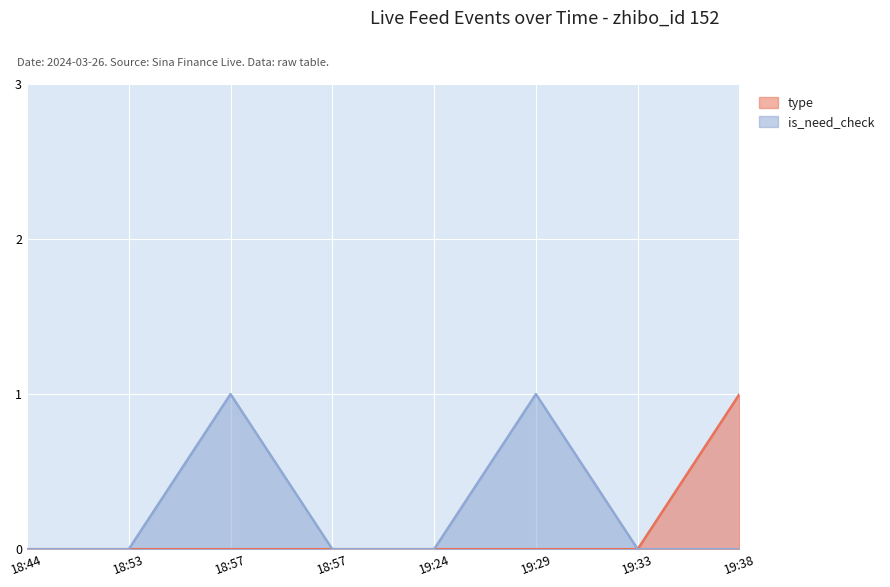

True or false: is_need_check and type intersect in this chart.

False